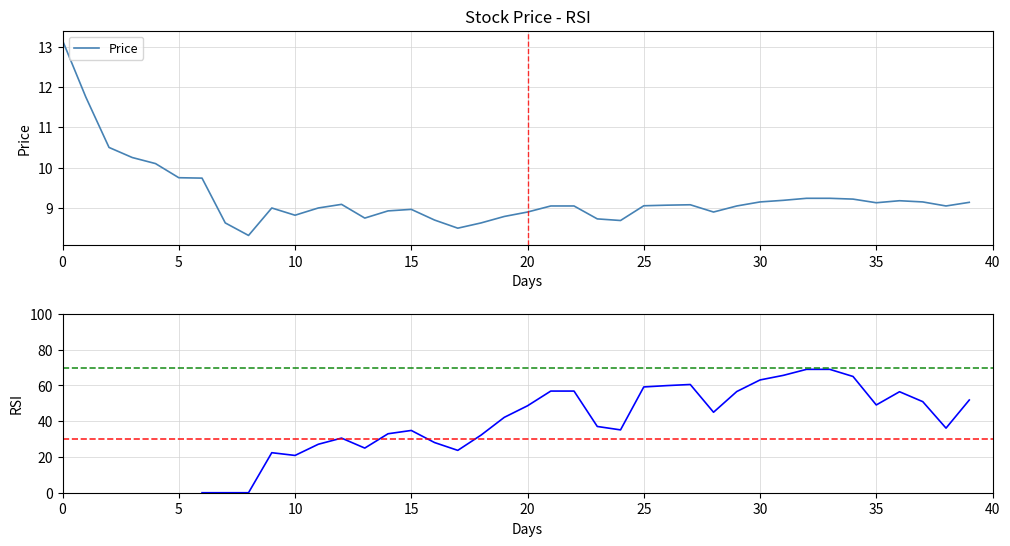

True or false: RSI has a value of 25.0 at 13.

True